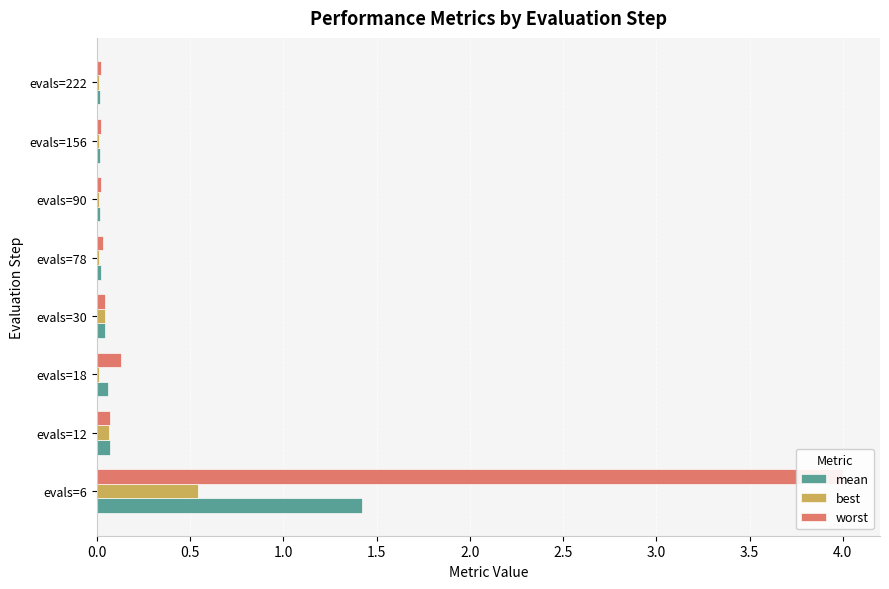

Reading left to right, what are all the values shown in this chart?

mean: 1.4	0.1	0.1	0.0	0.0	0.0	0.0	0.0
best: 0.5	0.1	0.0	0.0	0.0	0.0	0.0	0.0
worst: 4.0	0.1	0.1	0.0	0.0	0.0	0.0	0.0